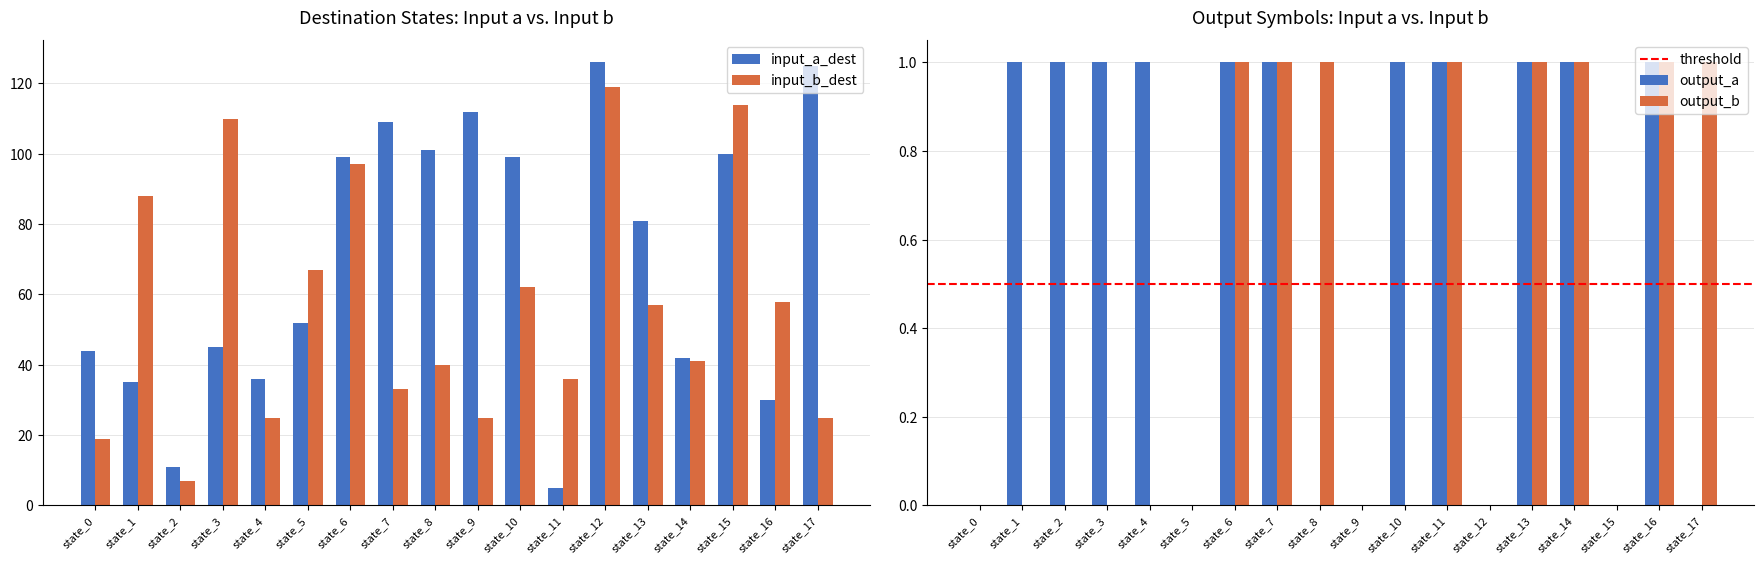

Does the chart contain any negative values?

No